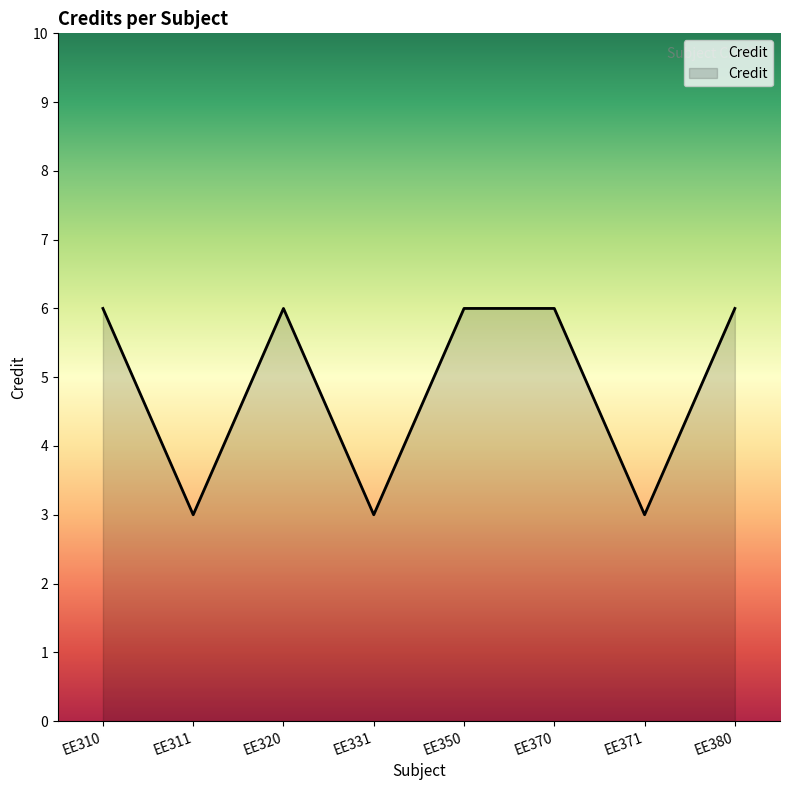

What is the difference between the values at EE331 and EE310?

3